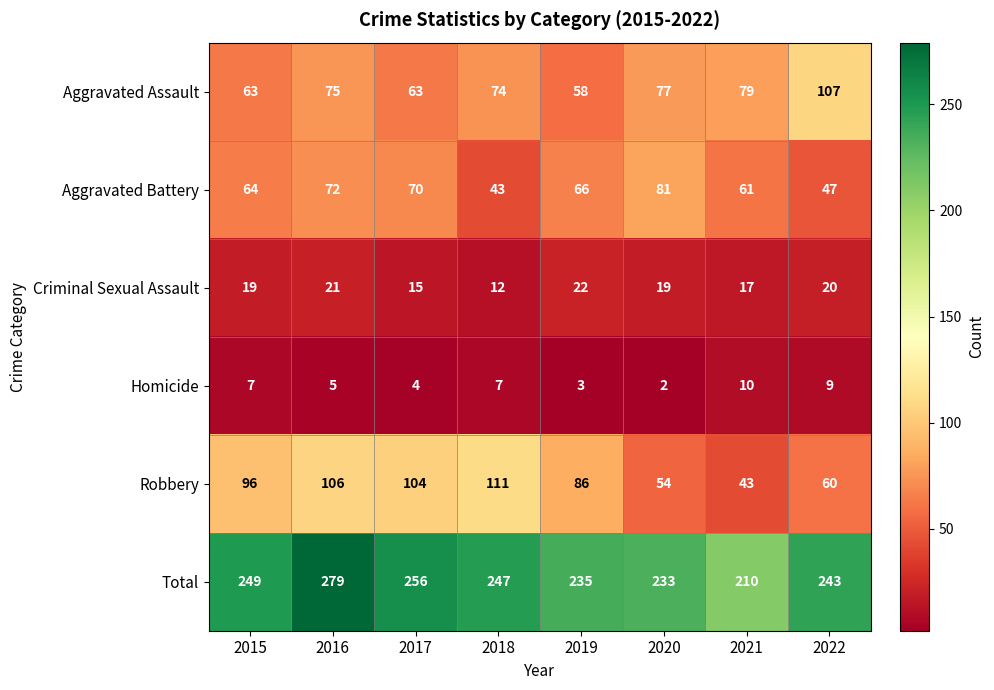

Where does the Aggravated Battery series first go above 66?

2016